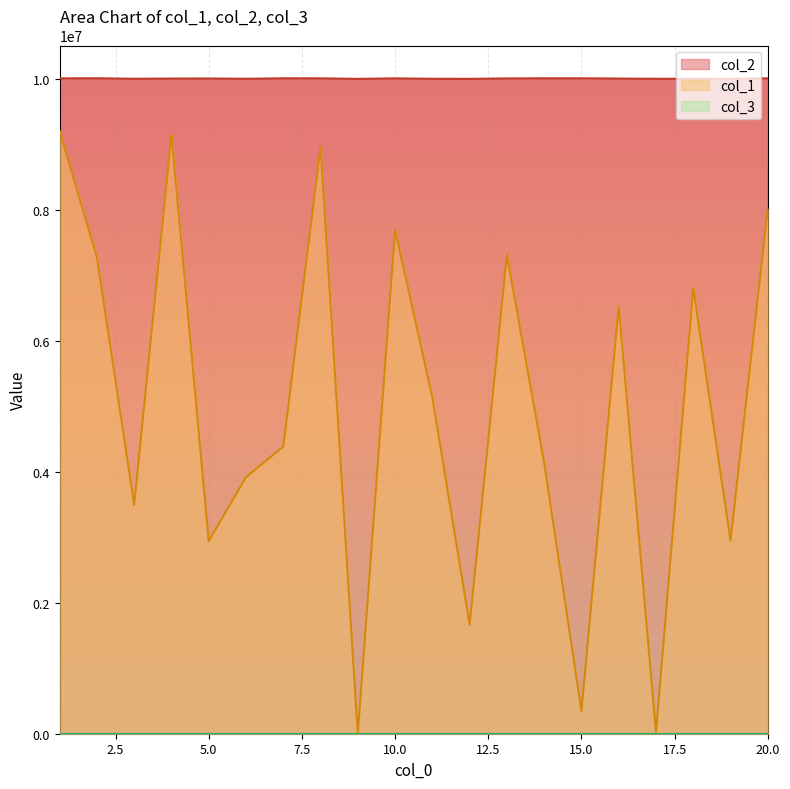

Is the value of col_1 at 20 greater than the value of col_2 at 16?

No